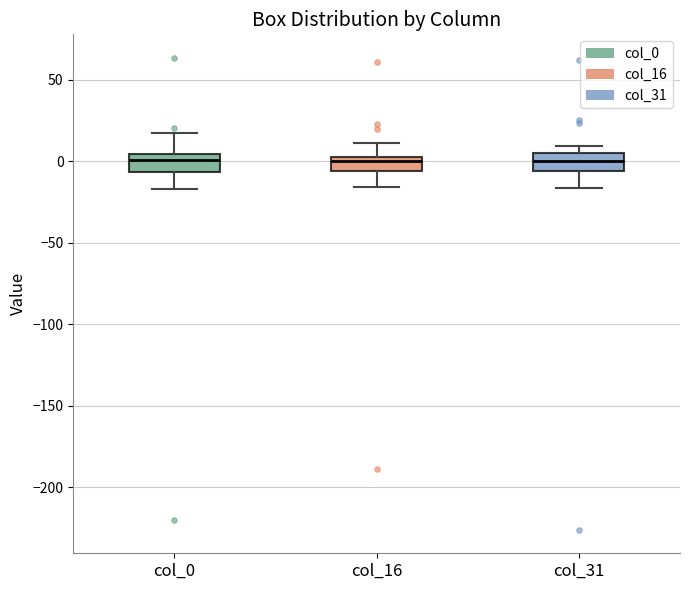

Where is the upper edge of the box for col_16 on the y-axis? The values are not printed on the chart, so give them approximately, as read against the axis.

5